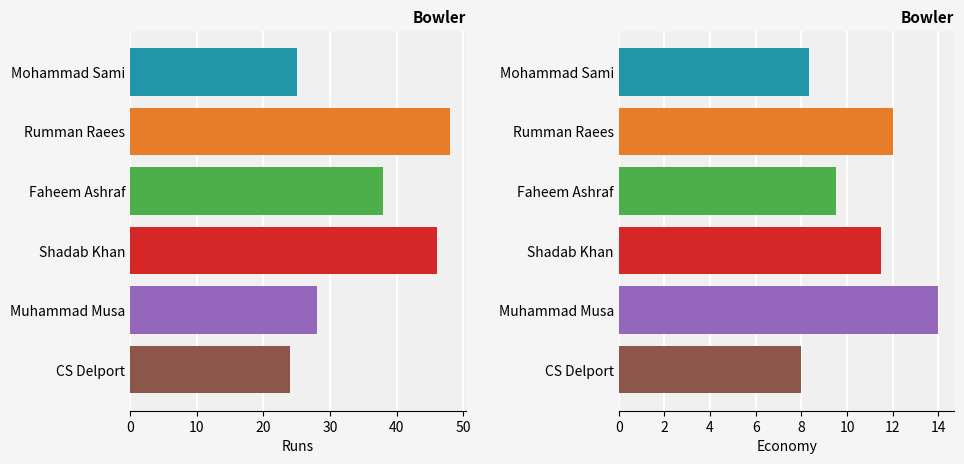

What is the greatest value displayed?

48.0